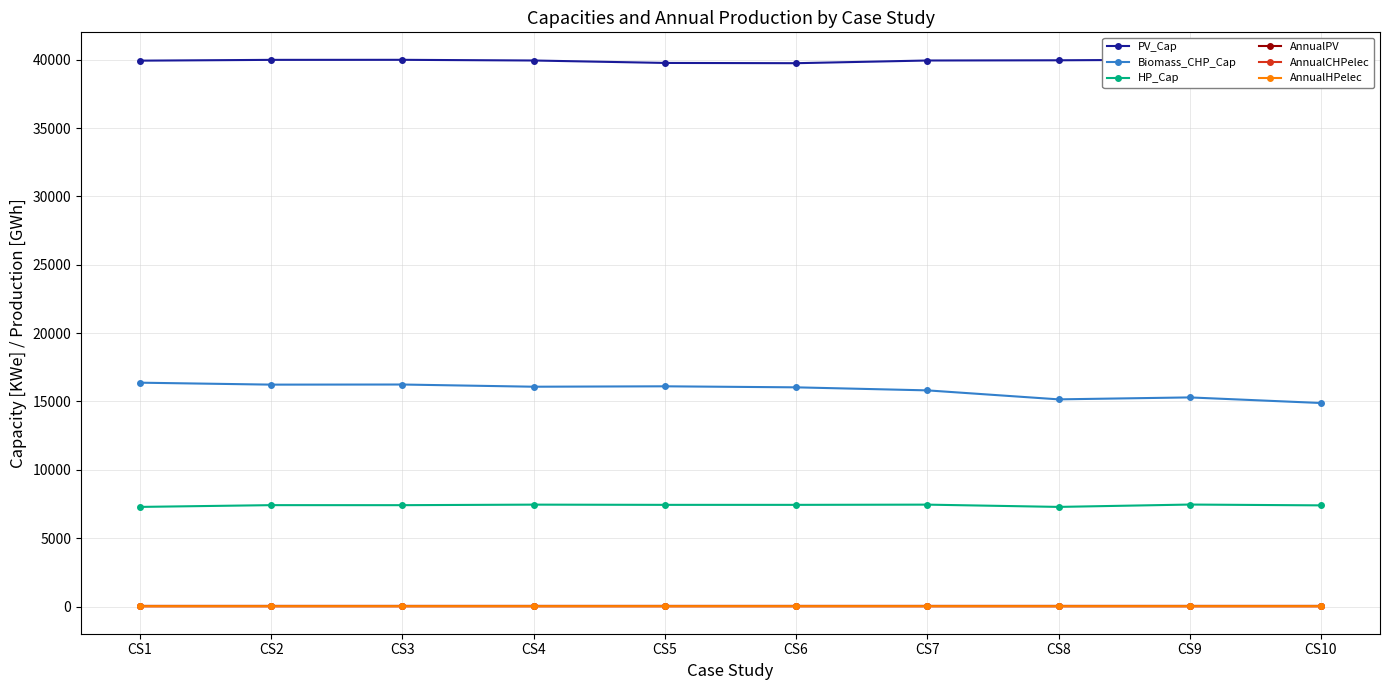

Between CS1 and CS10, which series saw the biggest shift?

Biomass_CHP_Cap